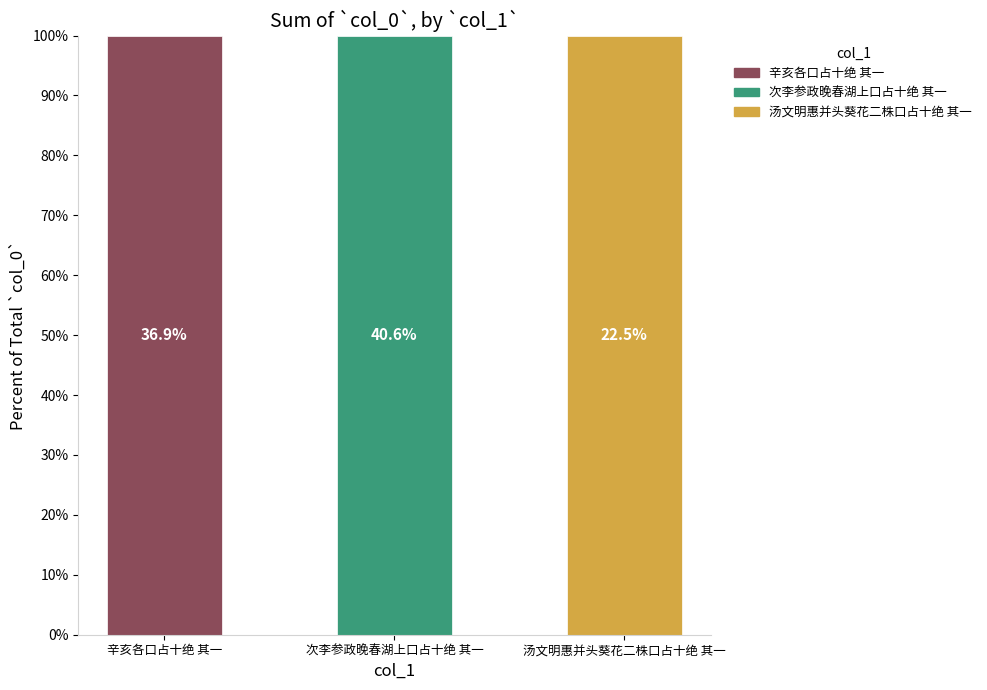

Rank the categories by value from highest to lowest.

次李参政晚春湖上口占十绝 其一, 辛亥各口占十绝 其一, 汤文明惠并头葵花二株口占十绝 其一